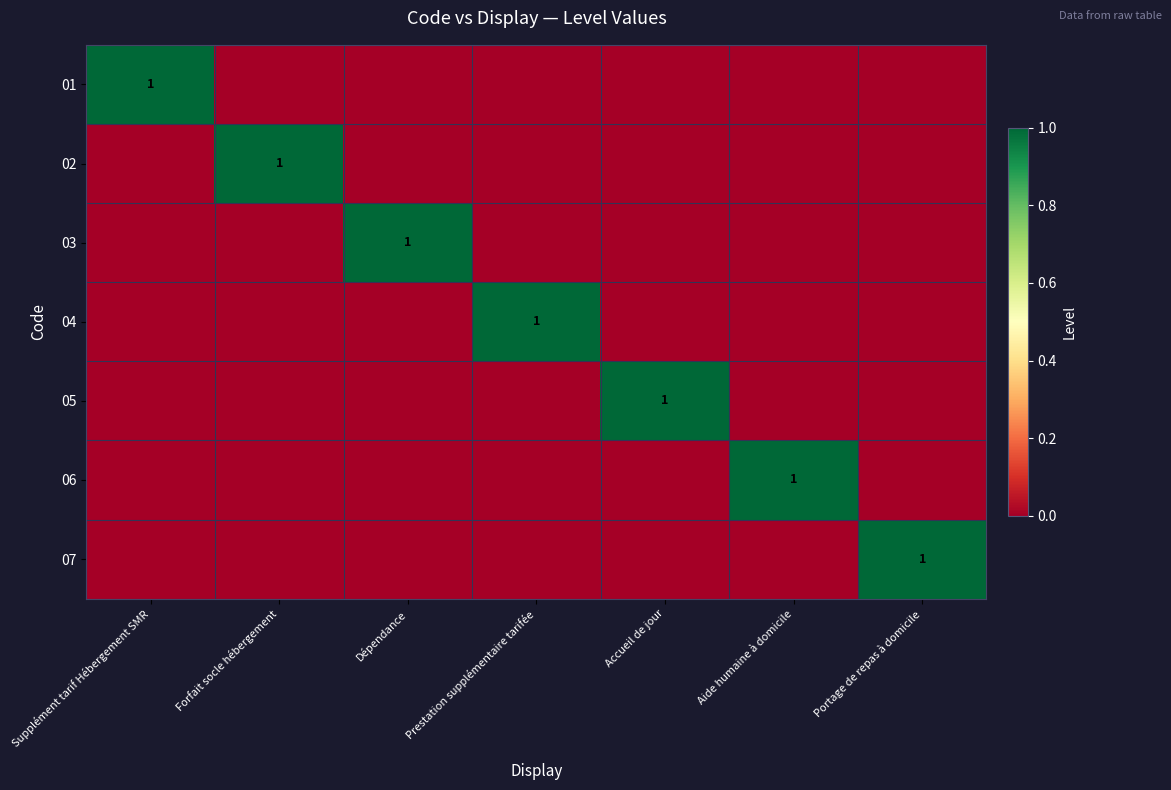

Count the number of data series in this chart.

7